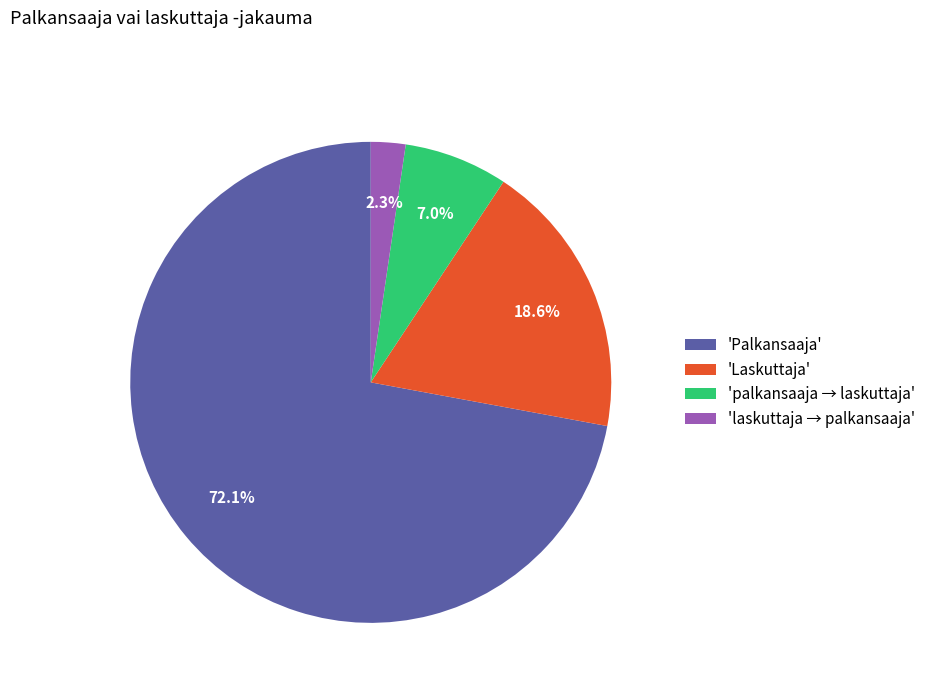

Rank the categories by value from lowest to highest.

'laskuttaja → palkansaaja', 'palkansaaja → laskuttaja', 'Laskuttaja', 'Palkansaaja'